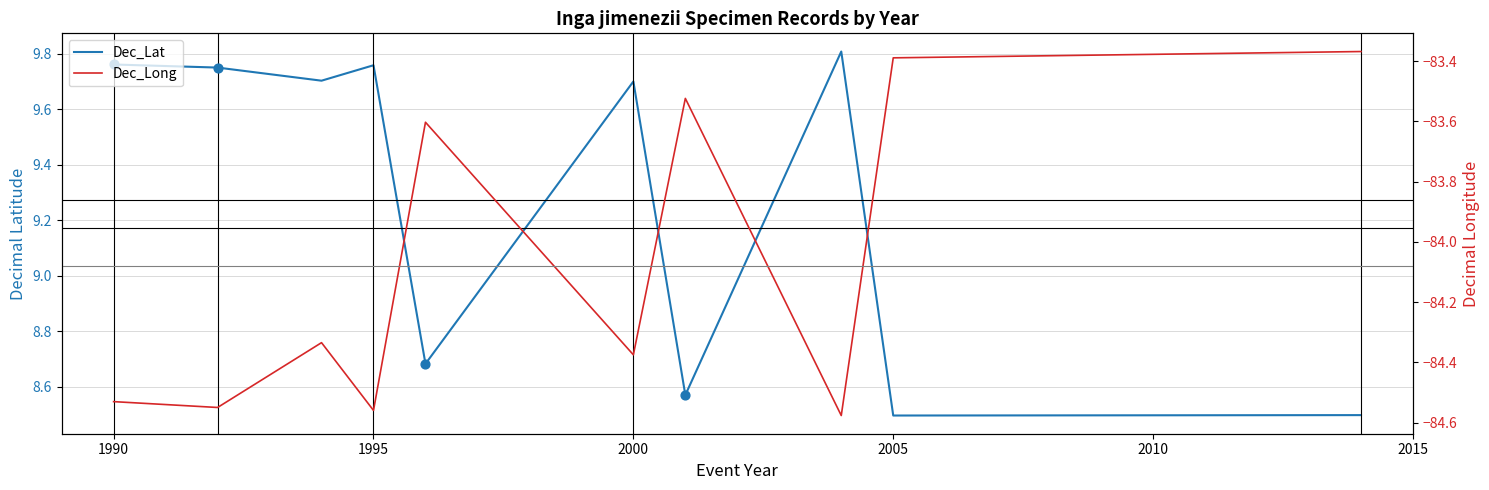

What are all the series names shown in the legend?

Dec_Lat, Dec_Long